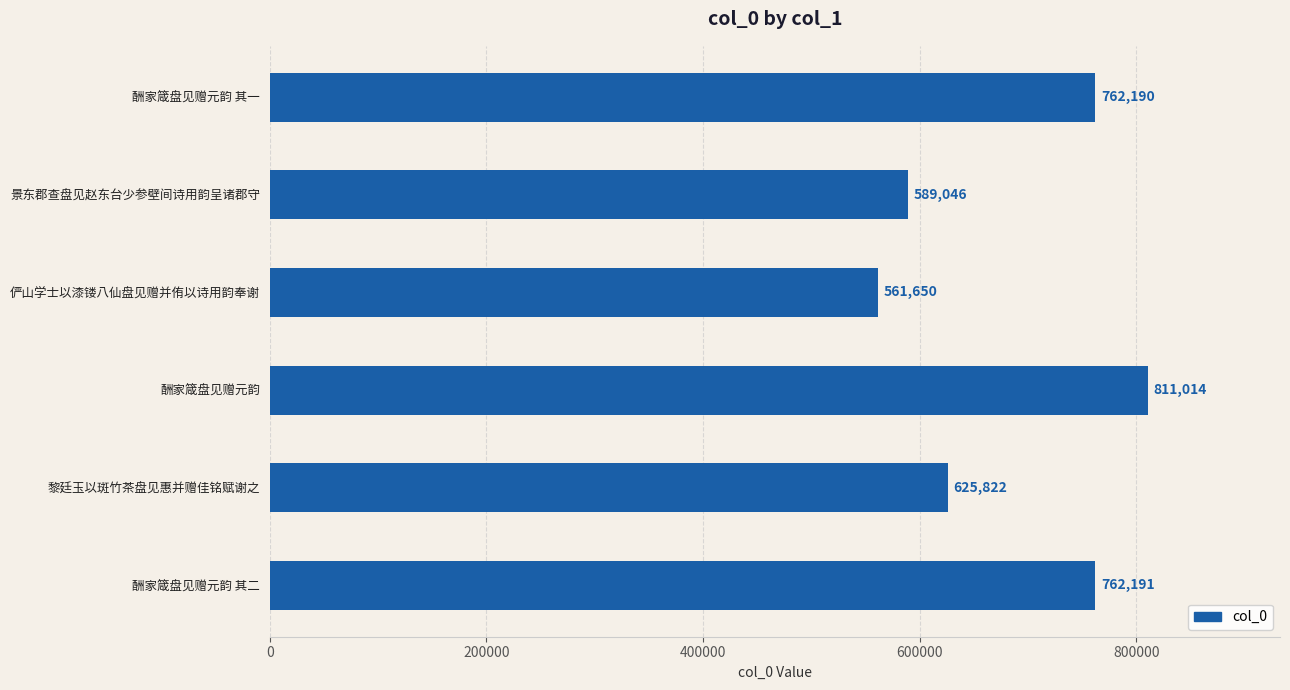

Approximately how many times larger is the value at 酬家箴盘见赠元韵 其一 compared to 俨山学士以漆镂八仙盘见赠并侑以诗用韵奉谢?

1.4